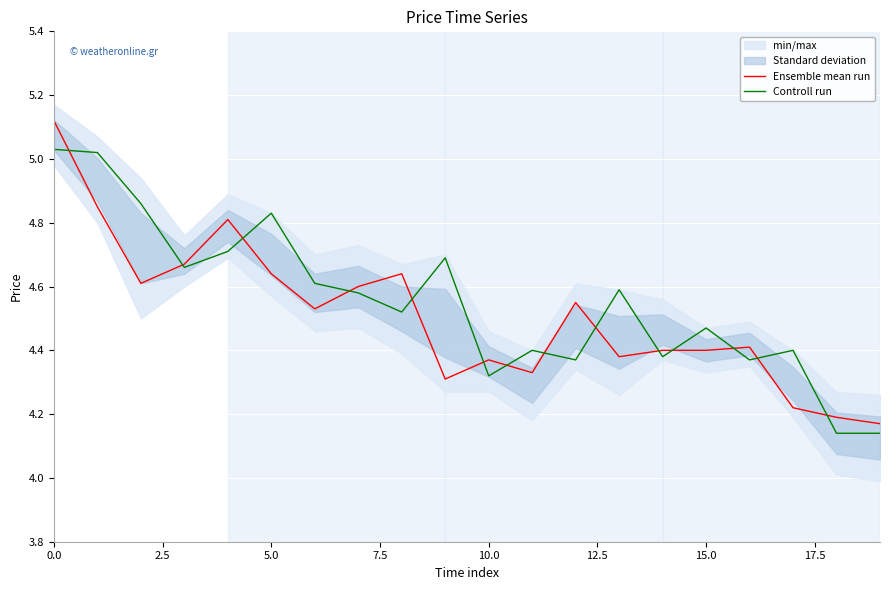

Rank the series at 15 from lowest to highest value.

Ensemble mean run, Controll run